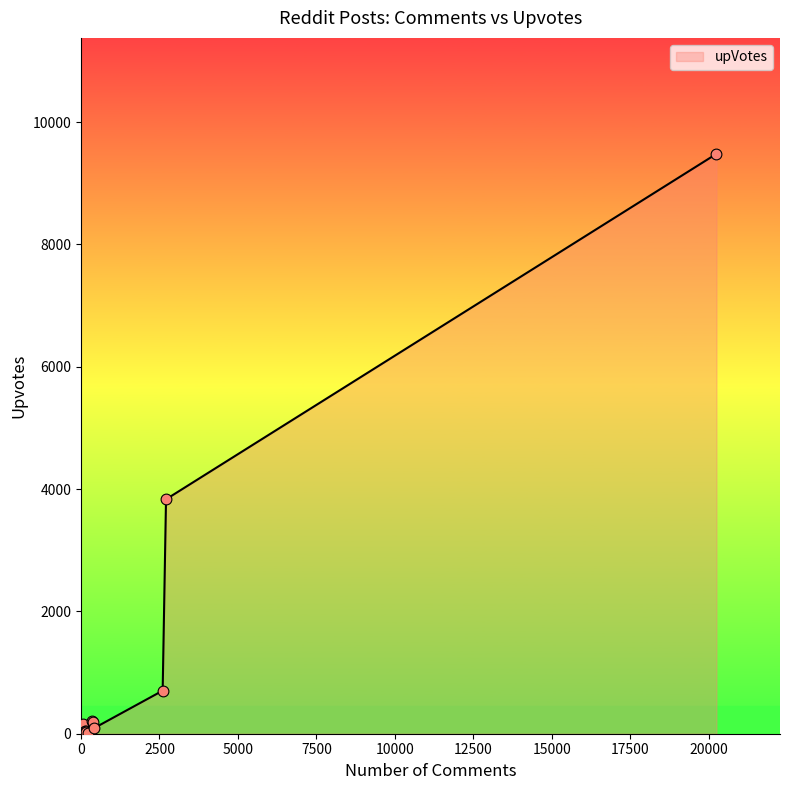

What is the change in value from 20253 to 93?

-9475